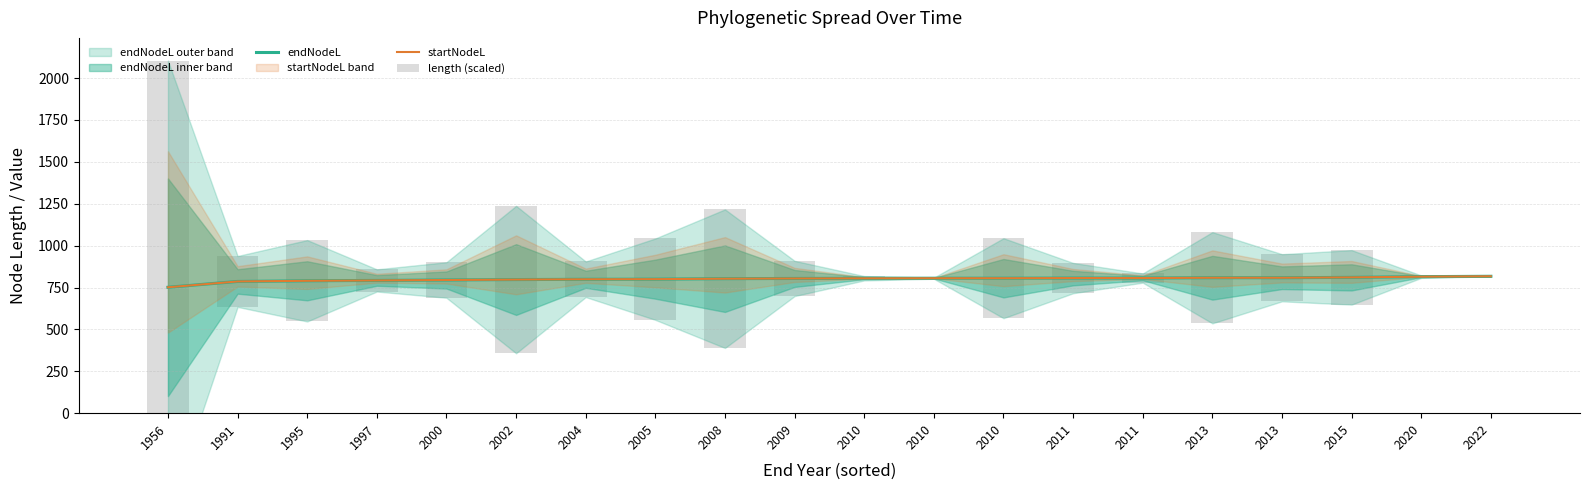

Where is endNodeL nearest to the value 784?

1991